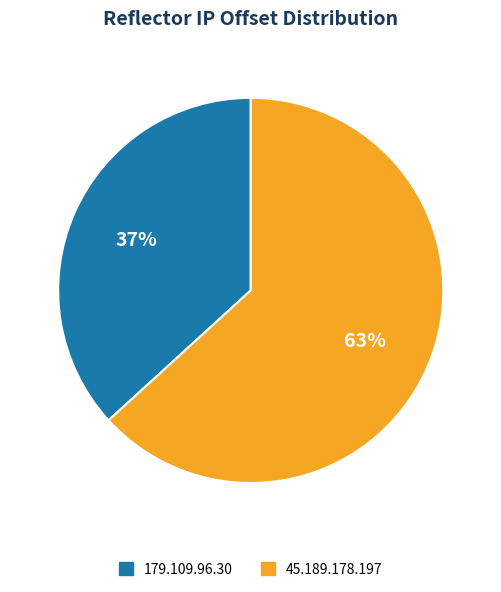

To the nearest percent, what is the average slice percentage?

50%